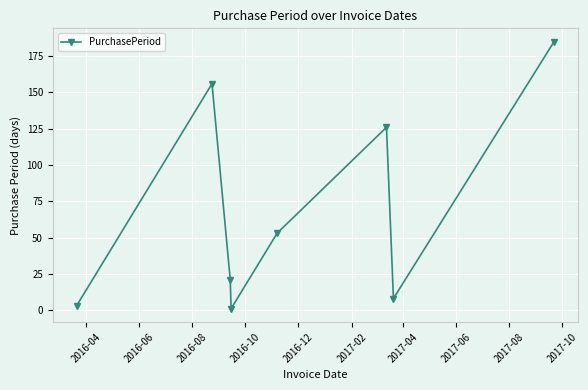

Reading left to right, list all the values displayed in this chart.

3	156	21	1	53	126	8	185